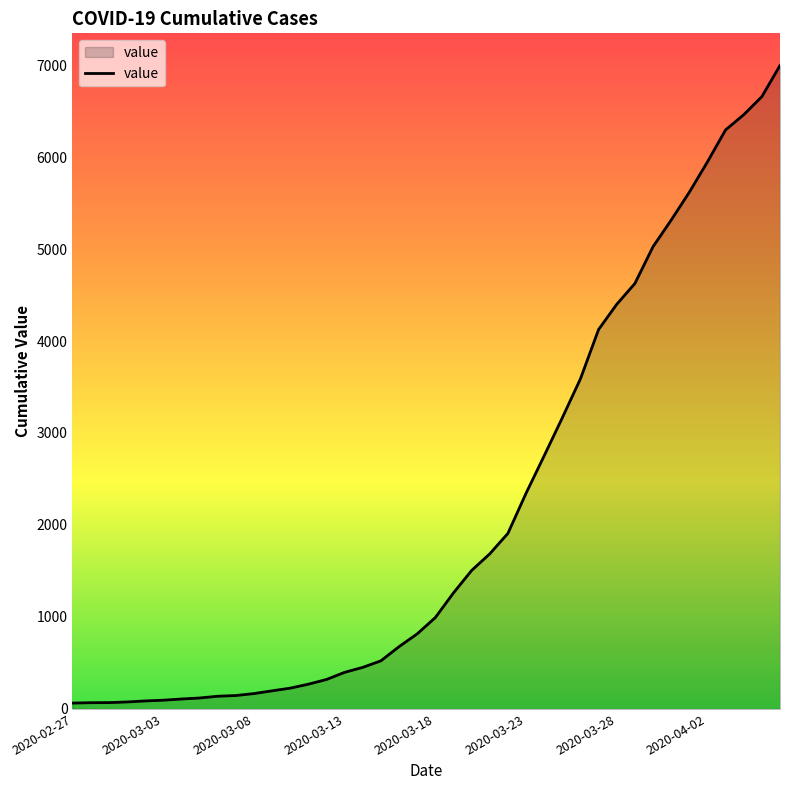

What is the maximum value shown in the chart?

6995